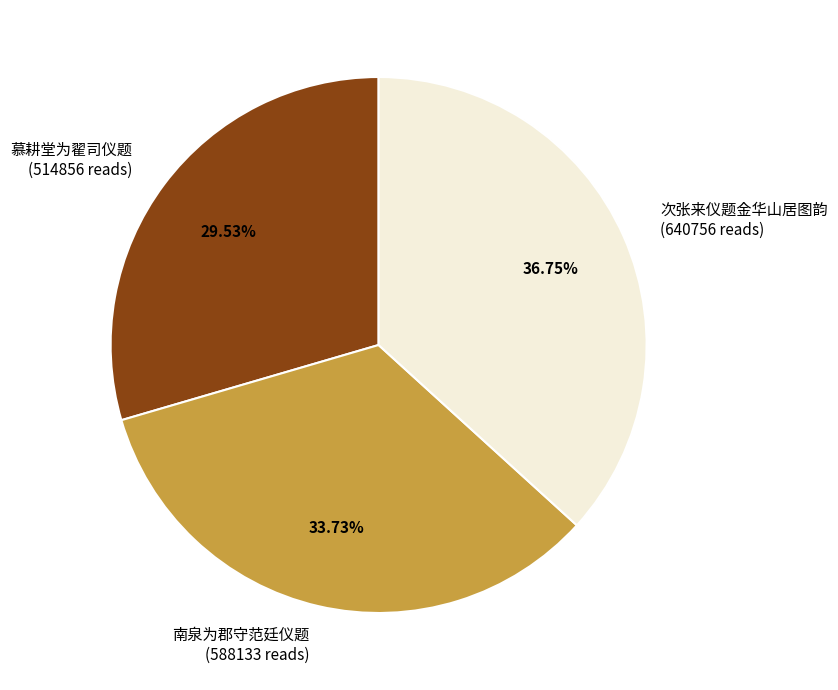

To the nearest percent, what percentage of the pie is 次张来仪题金华山居图韵?

37%